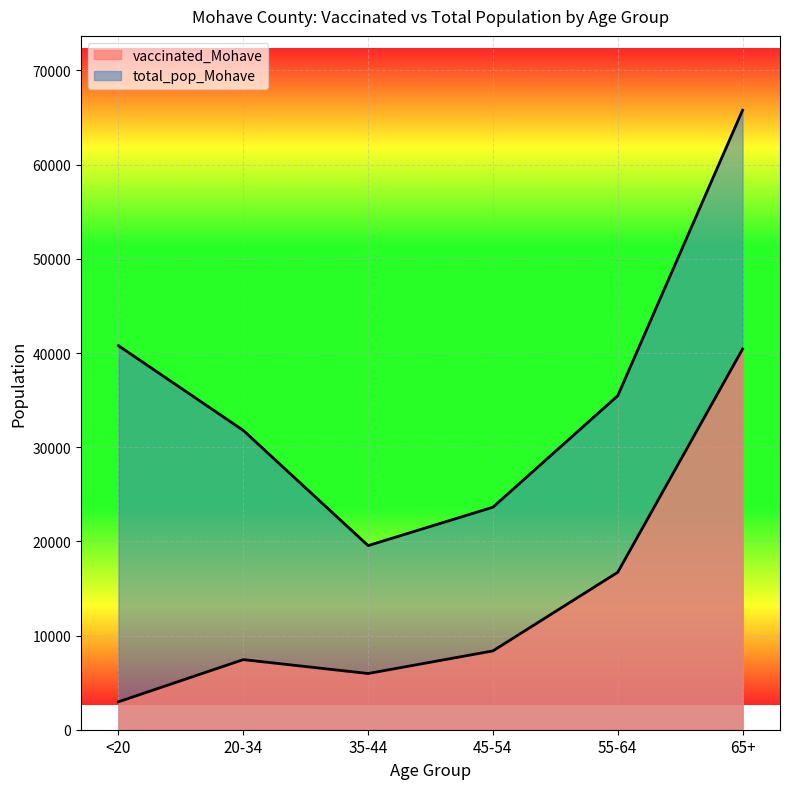

Rank the series at 65+ from lowest to highest value.

vaccinated_Mohave, total_pop_Mohave